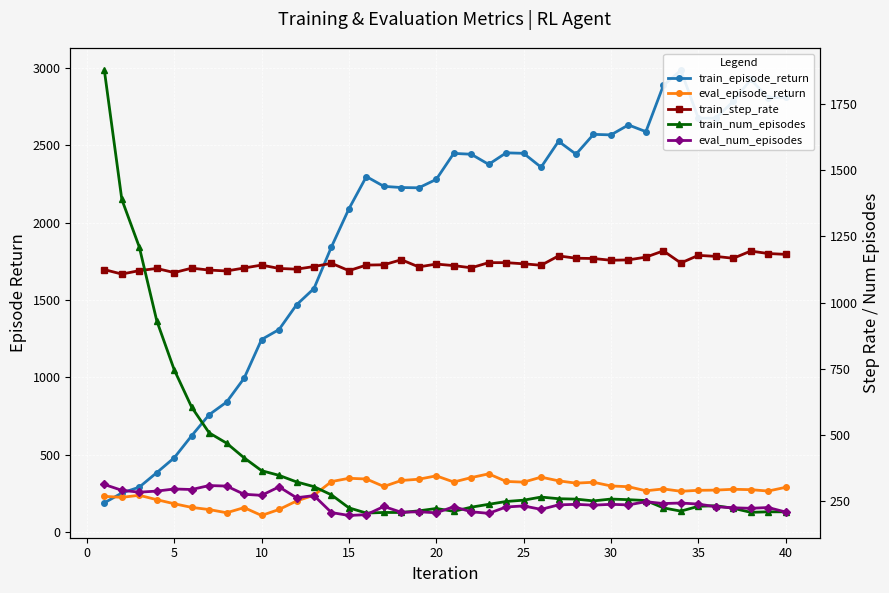

At how many categories does at least one series exceed 1912?

26